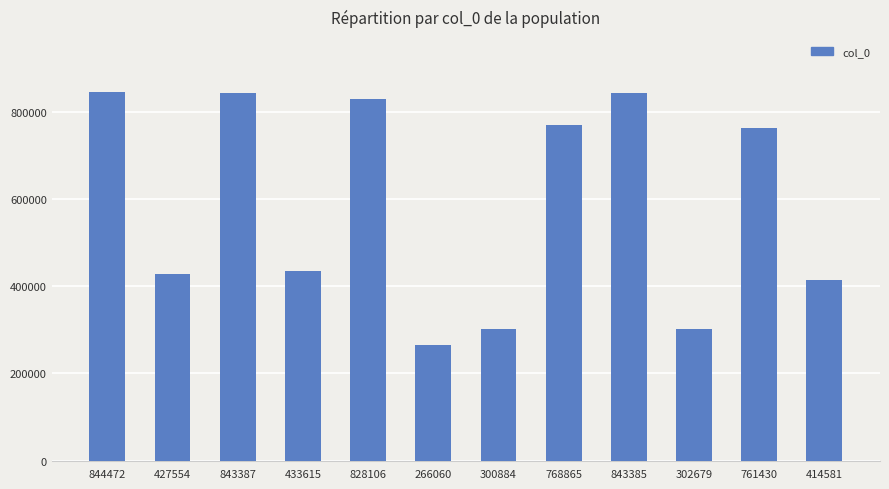

Where is the data nearest to the value 555266?

433615